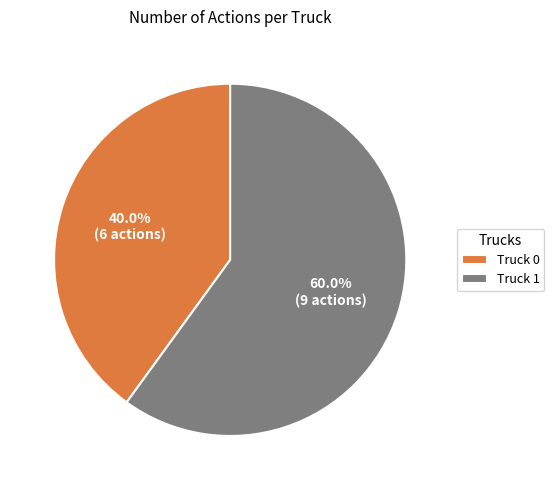

To the nearest percent, what is the combined percentage of Truck 1 and Truck 0?

100%